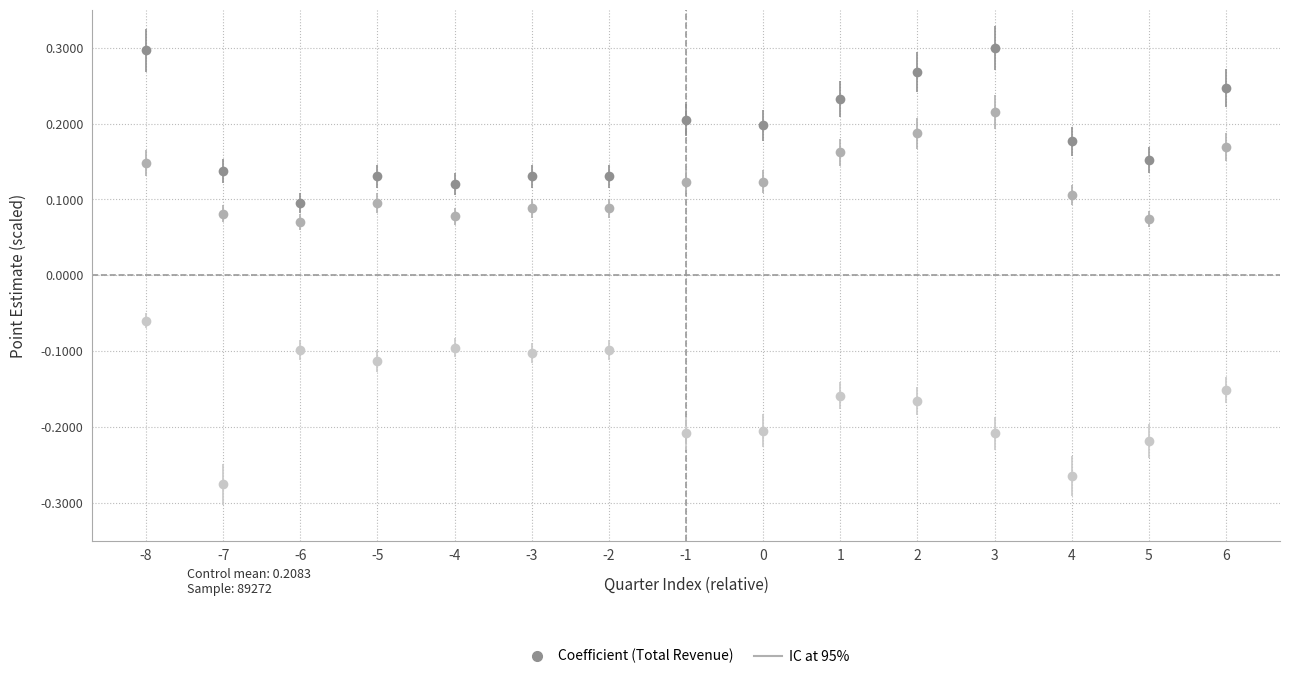

At which category is the sum across all series the highest?

-8